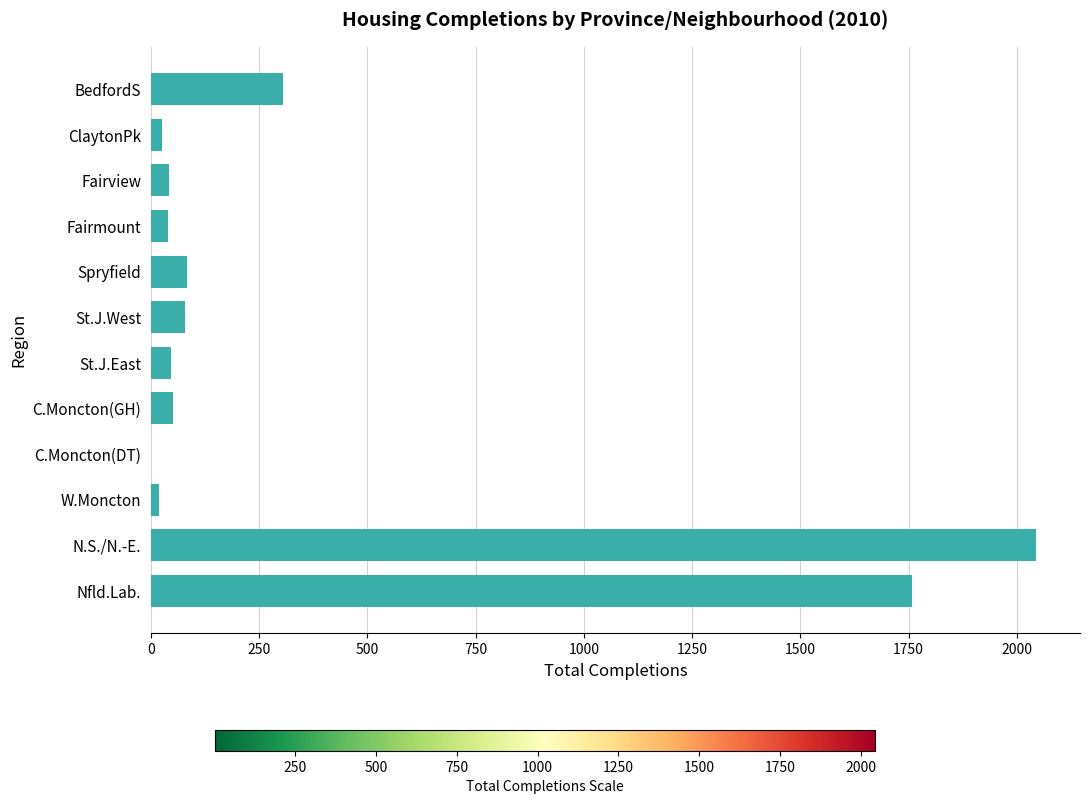

Which category has the highest value across all series?

N.S./N.-E.